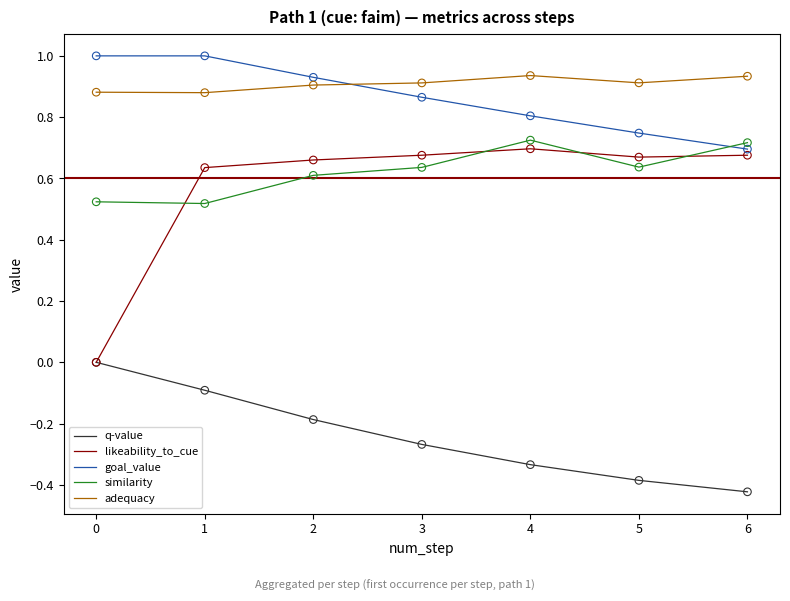

What is the difference between the highest and lowest values at 0?

1.0